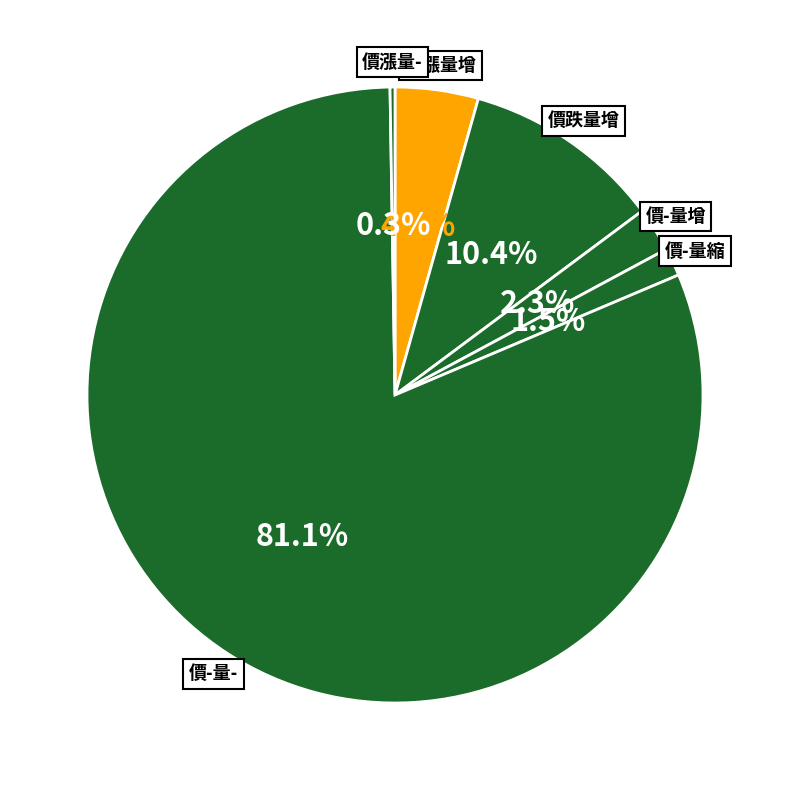

What is the majority slice?

價-量-